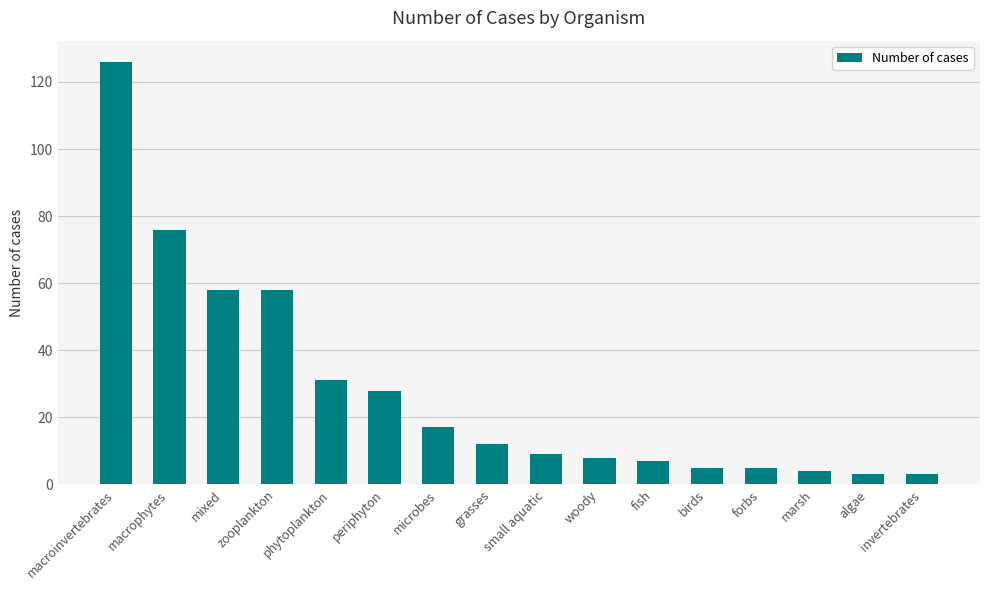

What value does the data have at invertebrates?

3